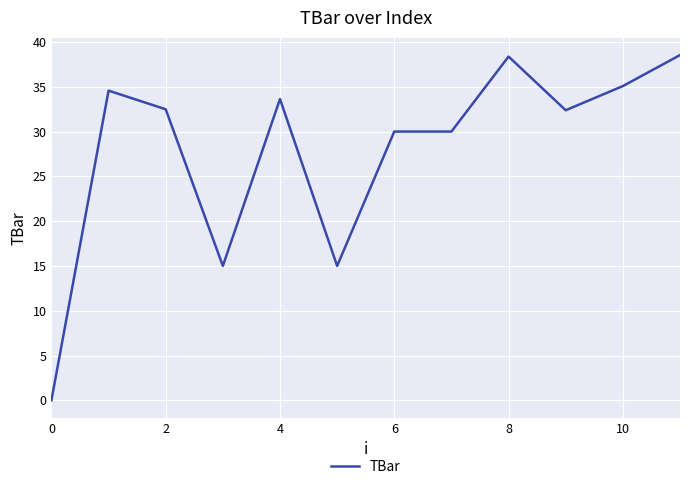

Count the number of values greater than 32.

7